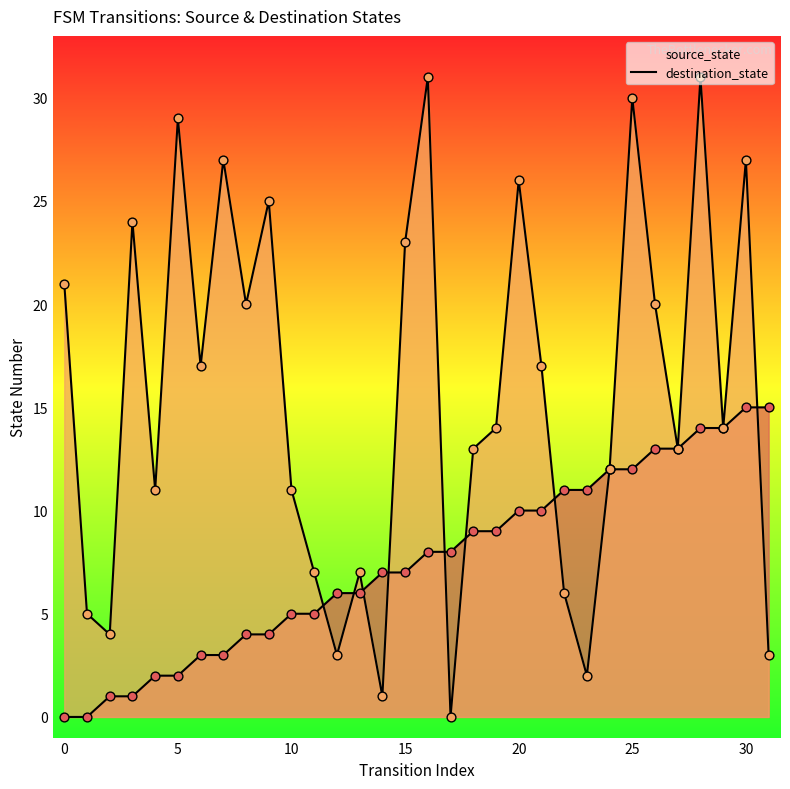

Is the value of source_state_pts at 20 greater than the value of destination_state_pts at 10?

No